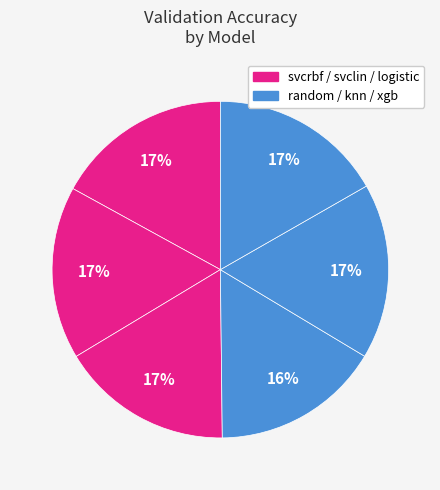

Count the number of slices in the pie.

6